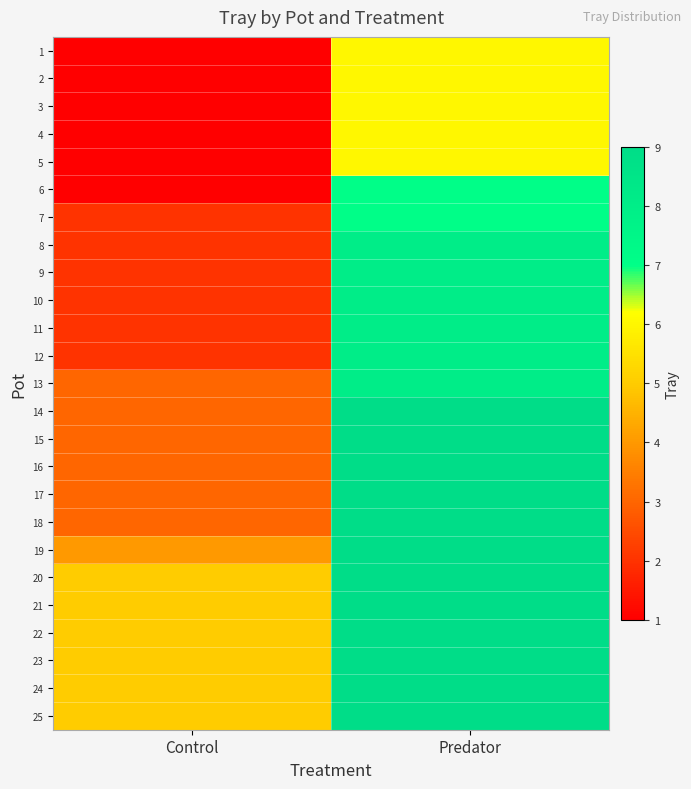

List the series in order of their peak value, lowest first.

1, 2, 3, 4, 5, 6, 7, 8, 9, 10, 11, 12, 13, 14, 15, 16, 17, 18, 19, 20, 21, 22, 23, 24, 25